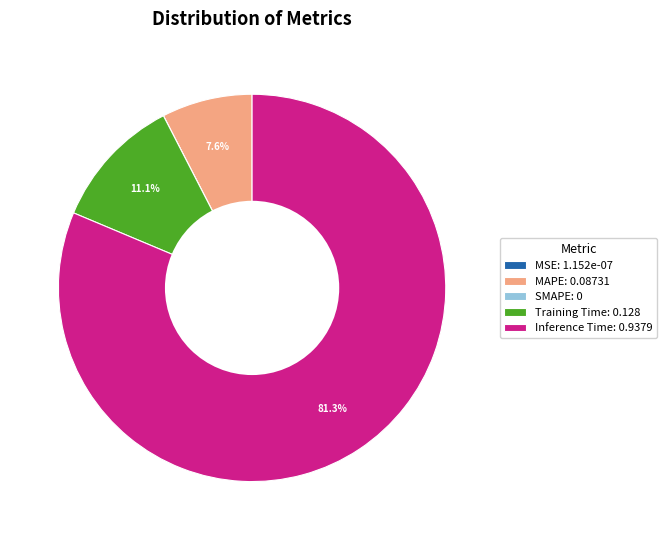

Is there a majority slice in this chart?

Yes